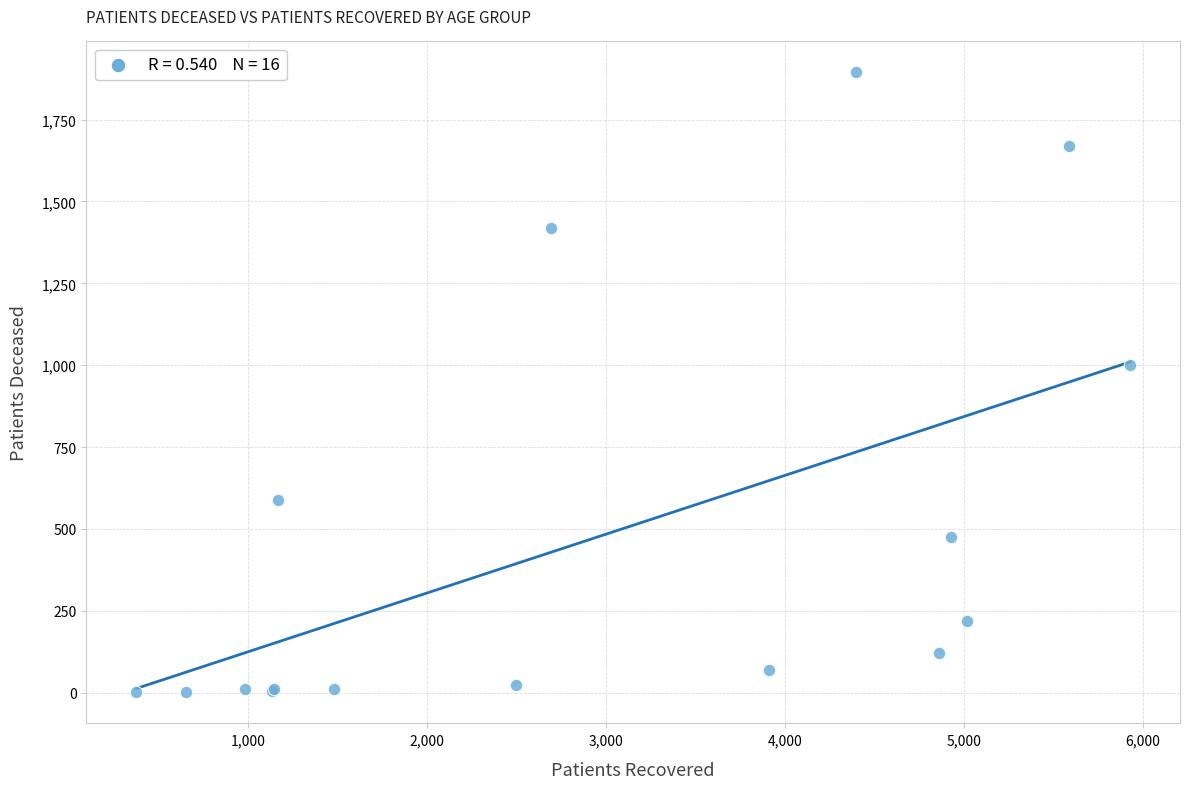

What Y value in the scatter plot is closest to 947?

1000